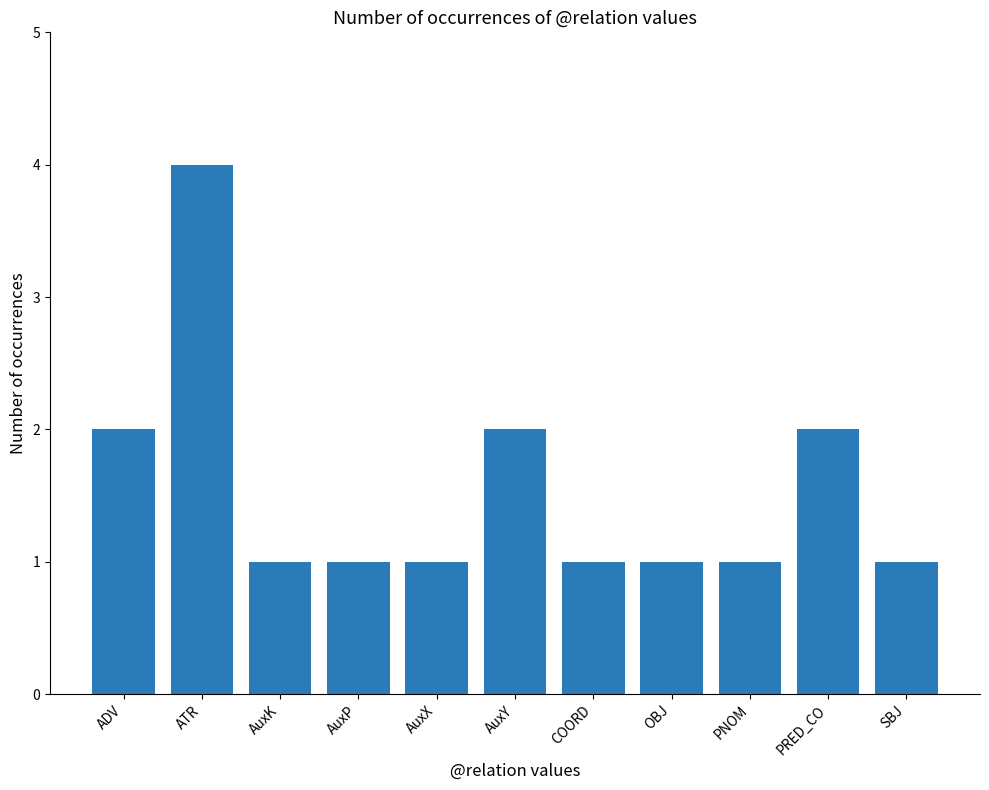

At which category does the chart reach its peak across all series?

ATR